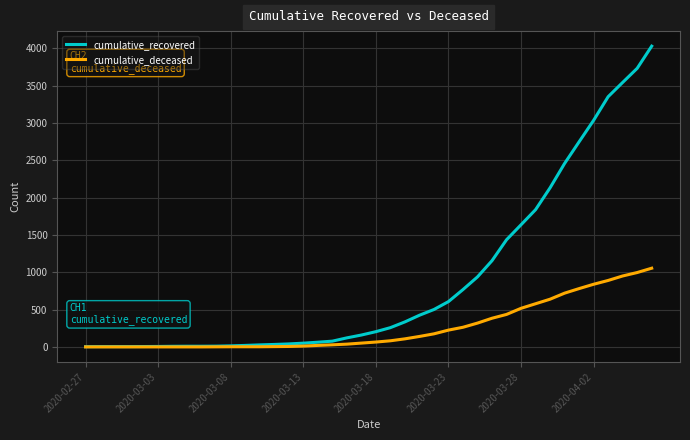

Which series has the largest total across all categories?

cumulative_recovered